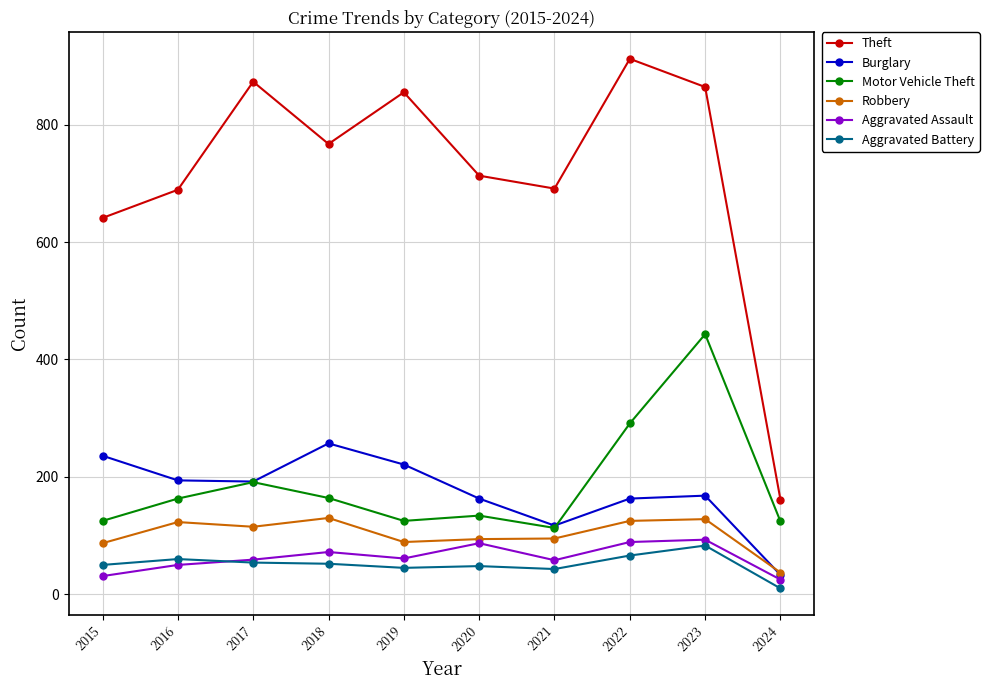

At 2019, list the series in order from largest to smallest.

Theft, Burglary, Motor Vehicle Theft, Robbery, Aggravated Assault, Aggravated Battery